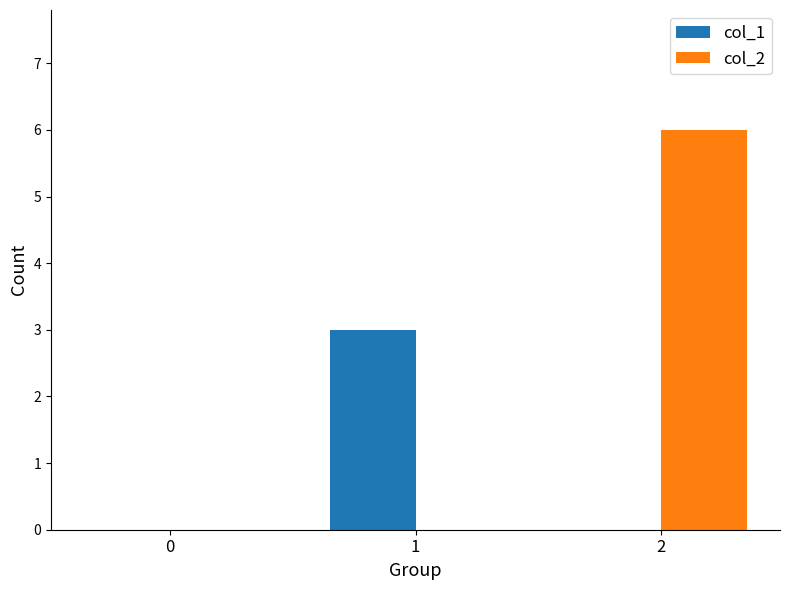

What is the total value across all series at 2?

6